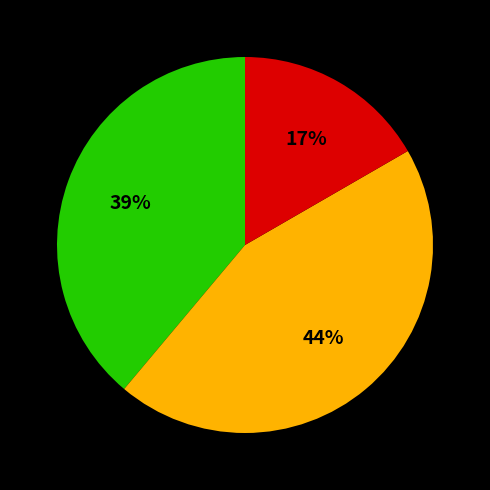

Is there any slice that represents more than half of the pie?

No